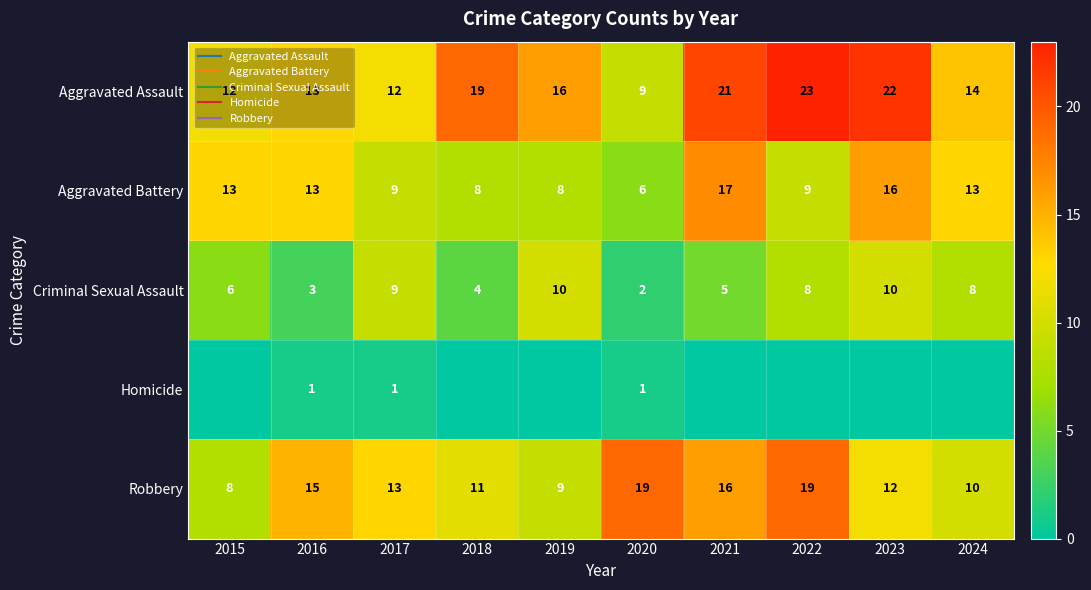

At how many categories does at least one series exceed 13?

8